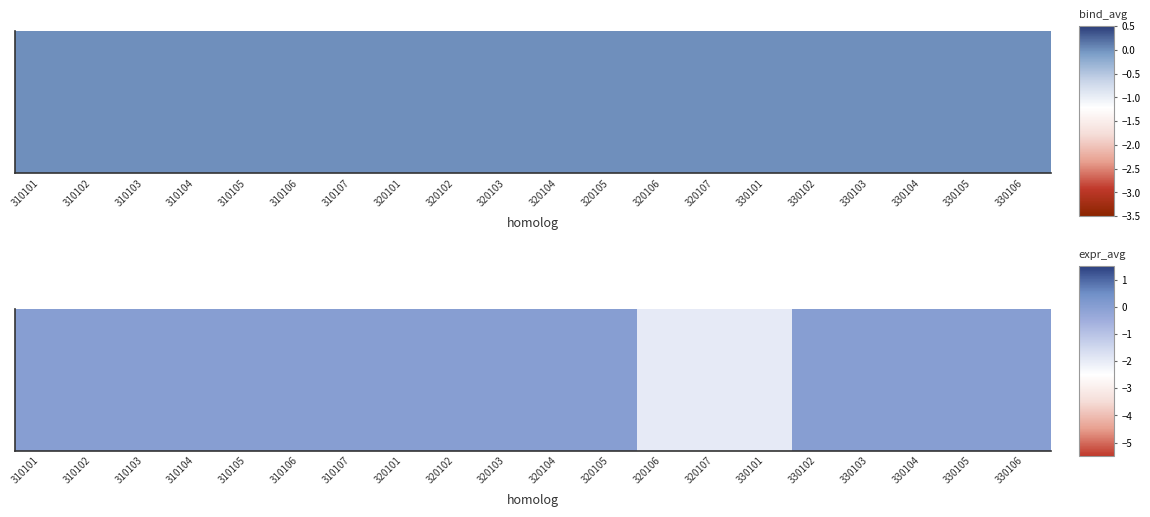

Count the values in the range 0 to 1.

17